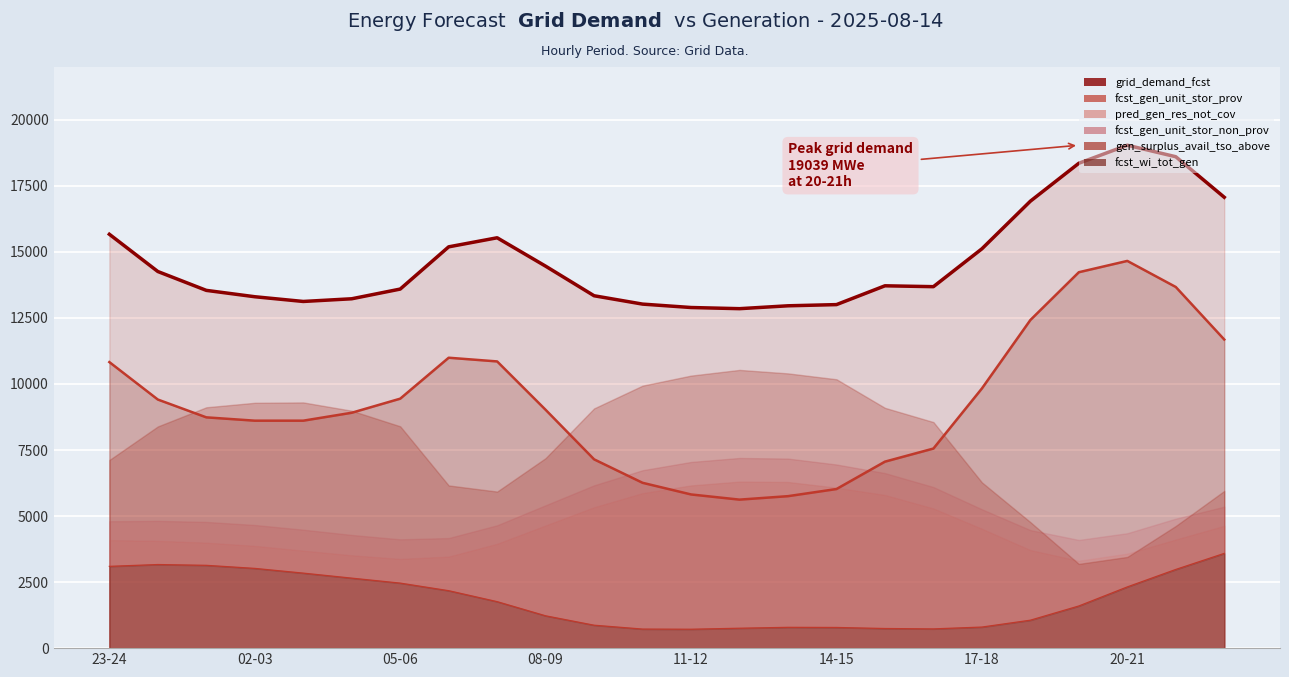

Which series has the widest spread of values?

fcst_gen_unit_stor_prov